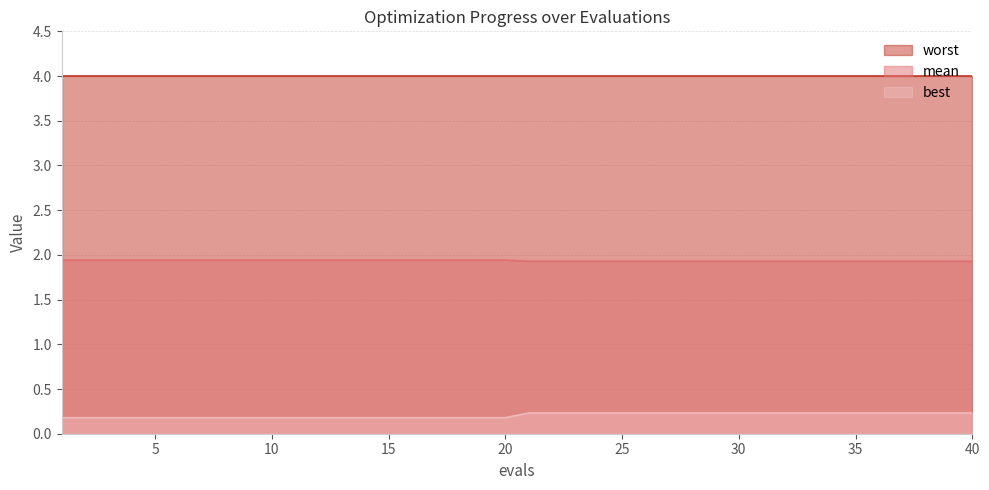

List the series in order of their peak value, highest first.

worst, mean, best